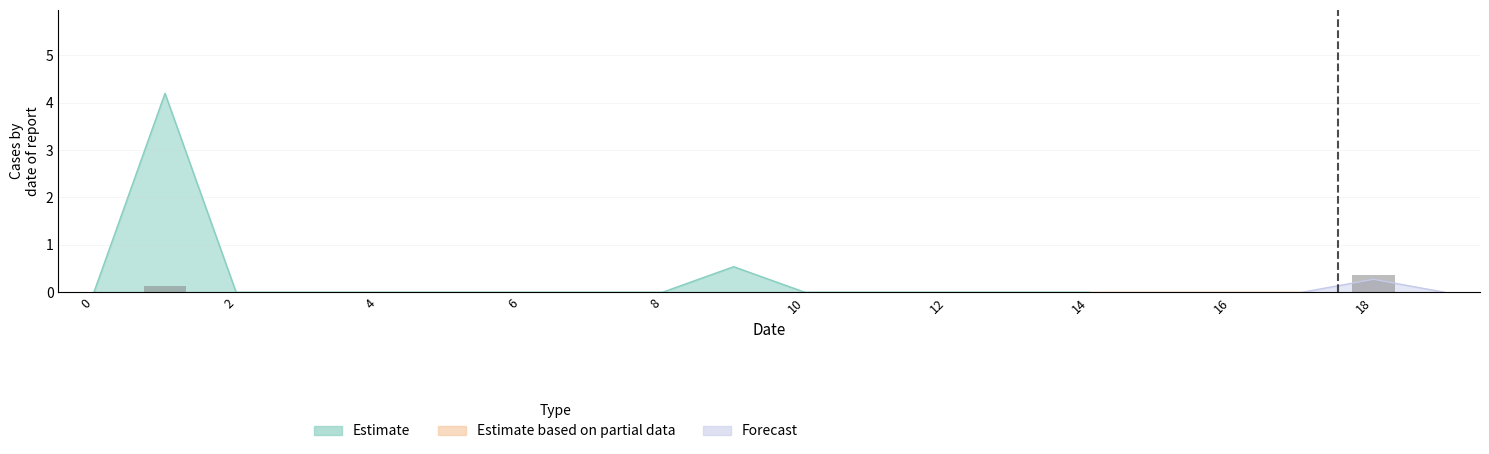

Are the bars horizontal?

No